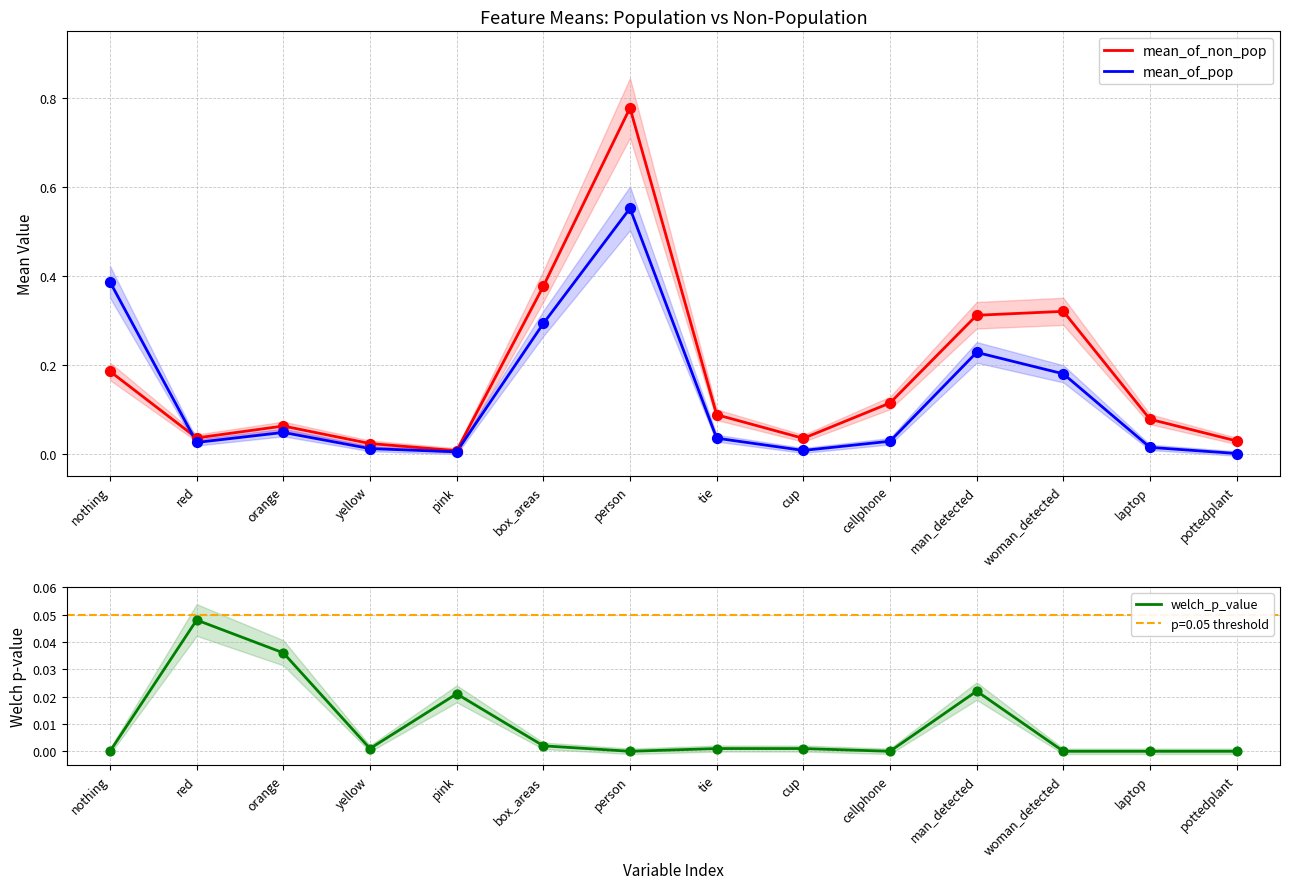

Which series reaches the maximum Y coordinate?

mean_of_non_pop